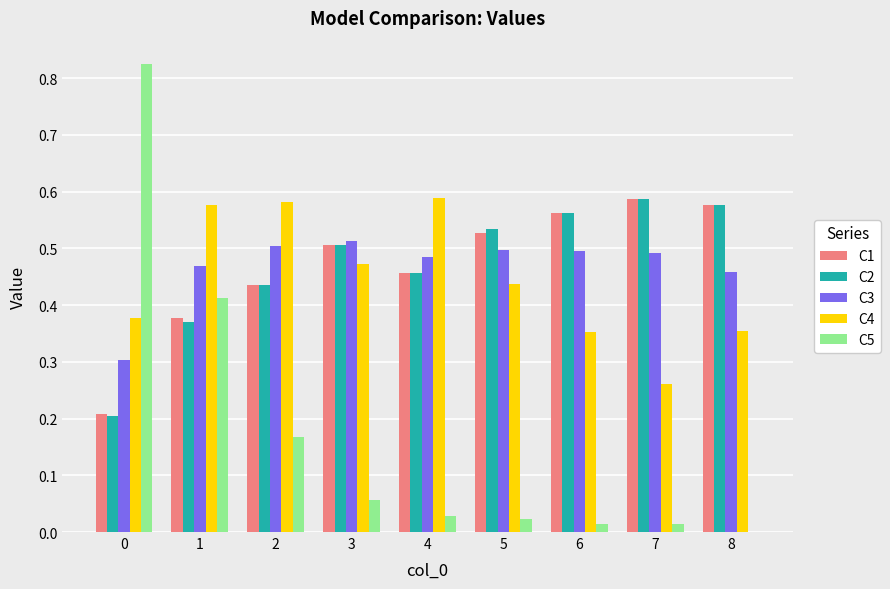

Is the value of C4 at 7 greater than the value of C1 at 5?

No